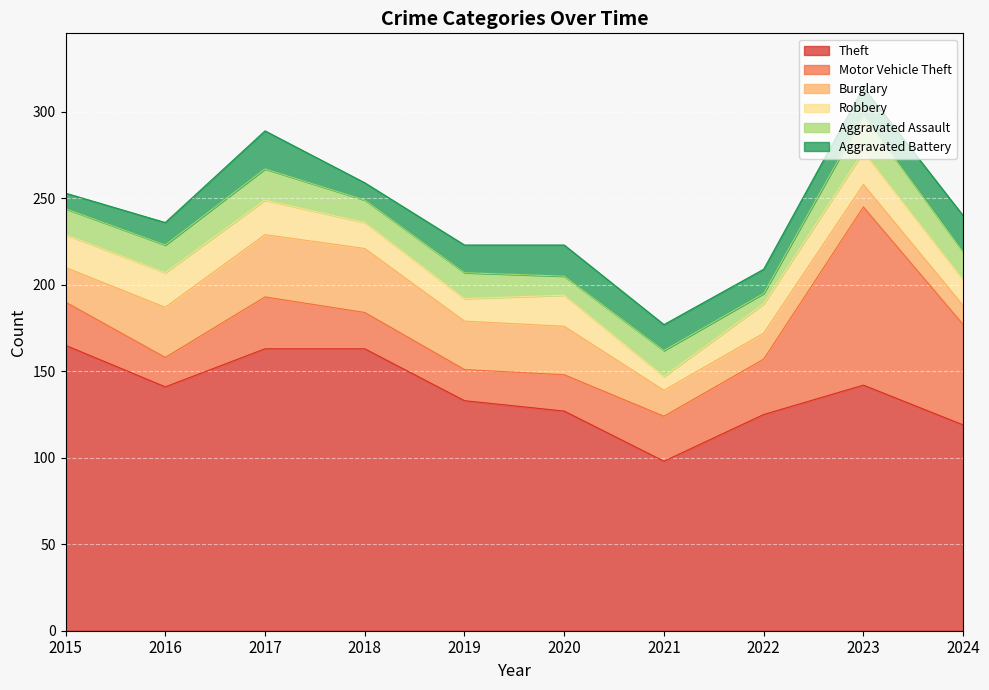

What is the approximate value of Robbery at 2021, to the nearest 5?

10